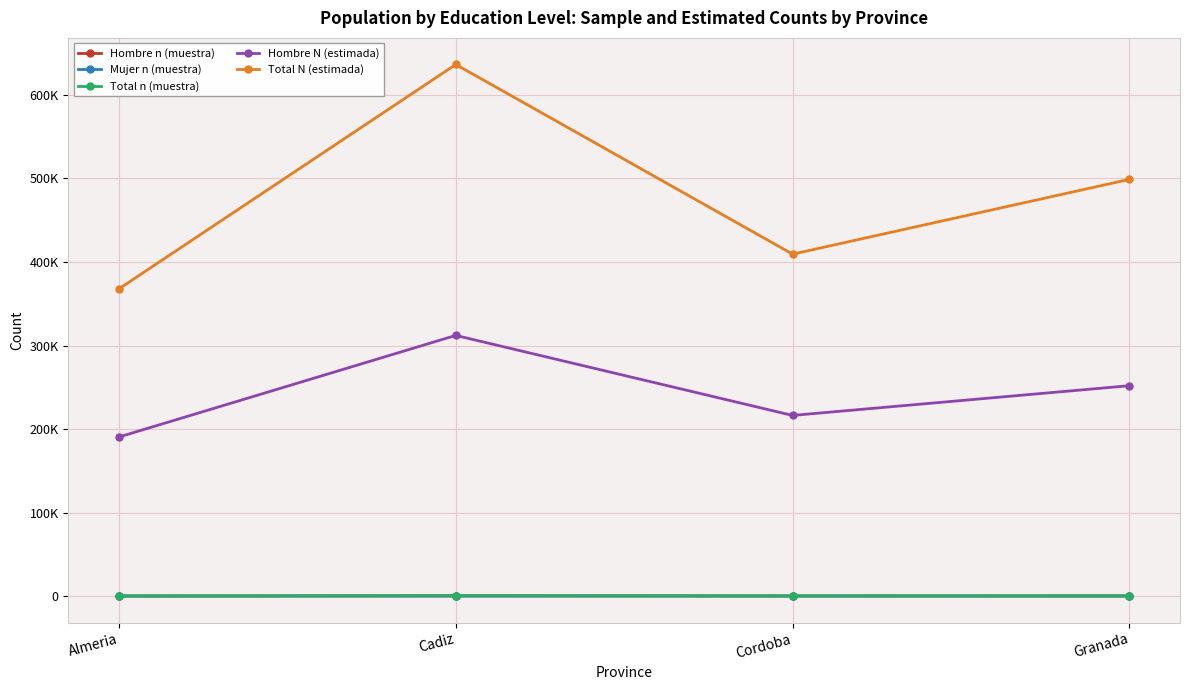

Where is Hombre n (muestra) nearest to the value 231?

Cordoba